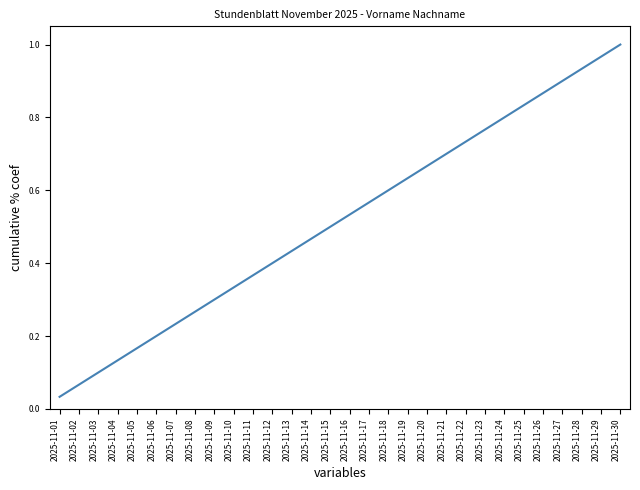

List the labels in order of value, largest first.

2025-11-30, 2025-11-29, 2025-11-28, 2025-11-27, 2025-11-26, 2025-11-25, 2025-11-24, 2025-11-23, 2025-11-22, 2025-11-21, 2025-11-20, 2025-11-19, 2025-11-18, 2025-11-17, 2025-11-16, 2025-11-15, 2025-11-14, 2025-11-13, 2025-11-12, 2025-11-11, 2025-11-10, 2025-11-09, 2025-11-08, 2025-11-07, 2025-11-06, 2025-11-05, 2025-11-04, 2025-11-03, 2025-11-02, 2025-11-01